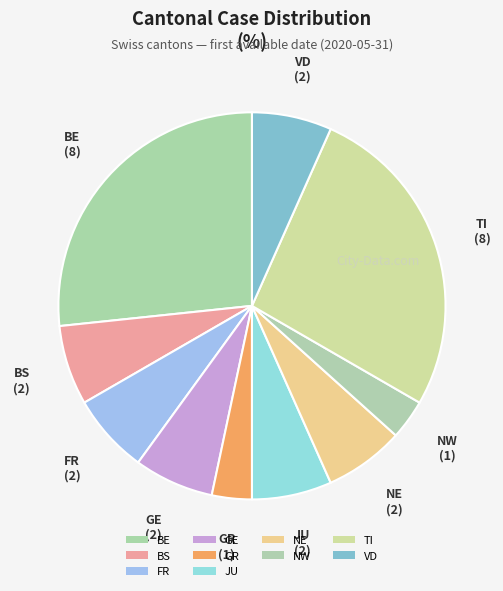

What portion of the pie excludes JU?

93.3%